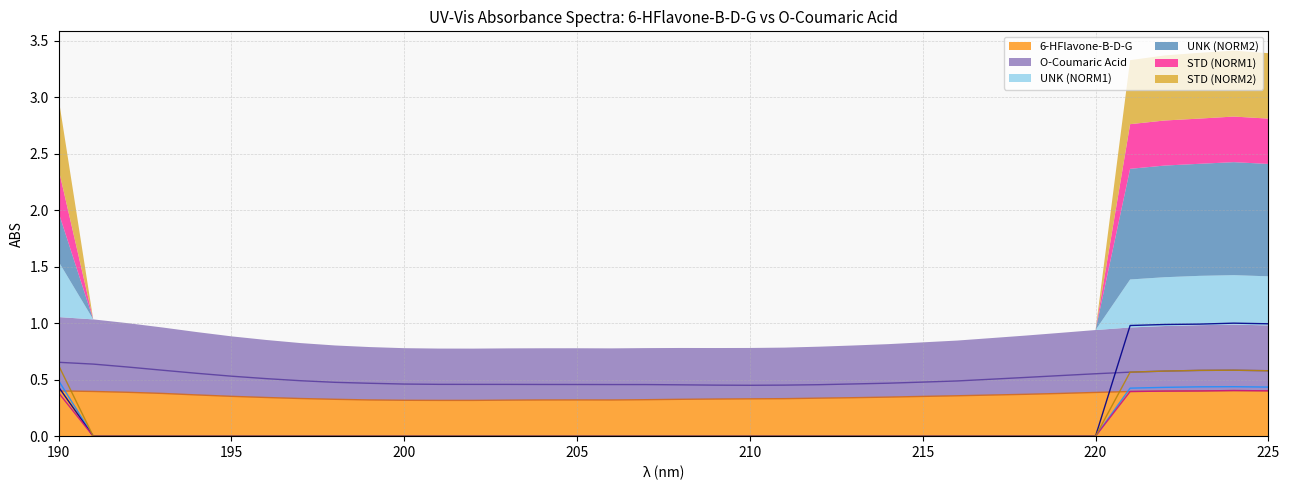

True or false: STD (NORM1) has more than 2 interior local peaks.

False